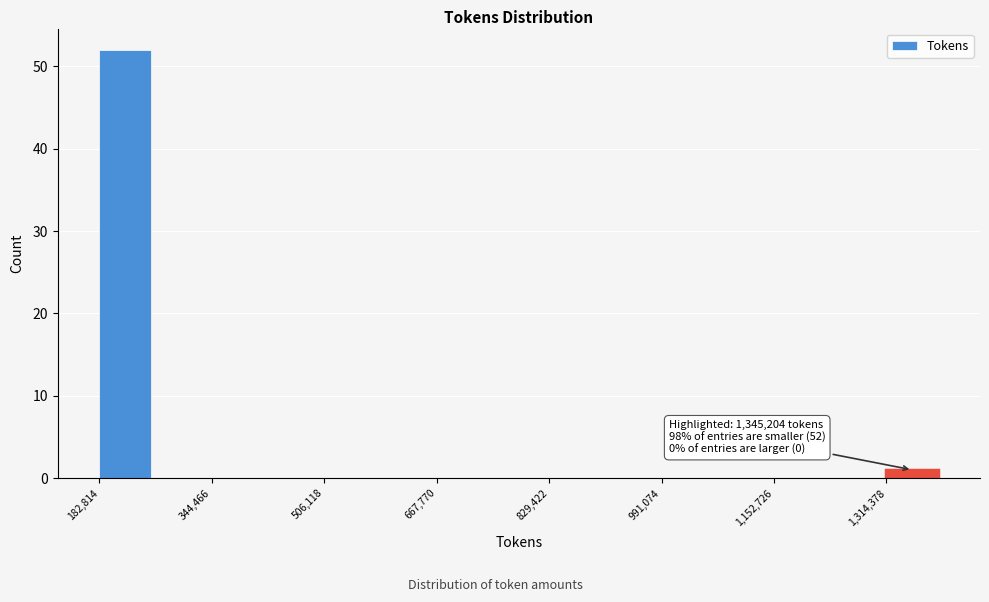

Over which range of the x-axis is the bar tallest?

180000 to 260000